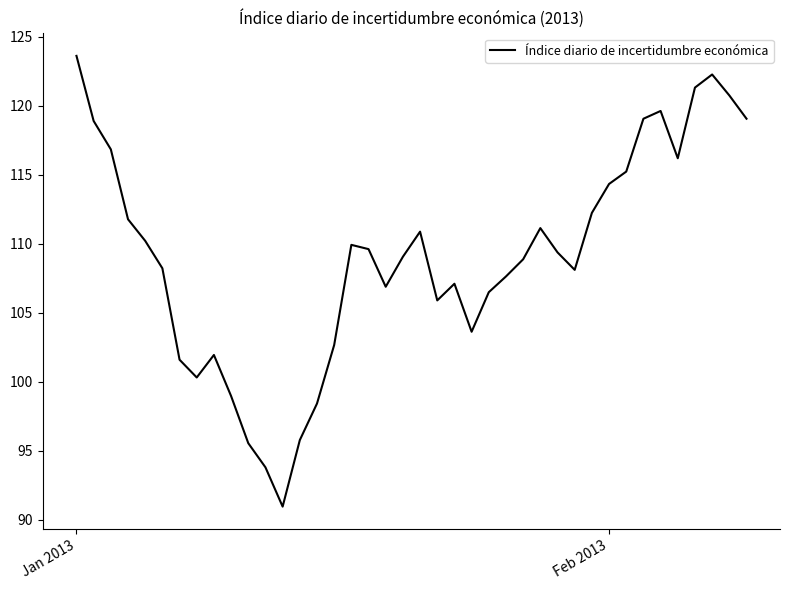

Does the chart have visible grid lines?

No